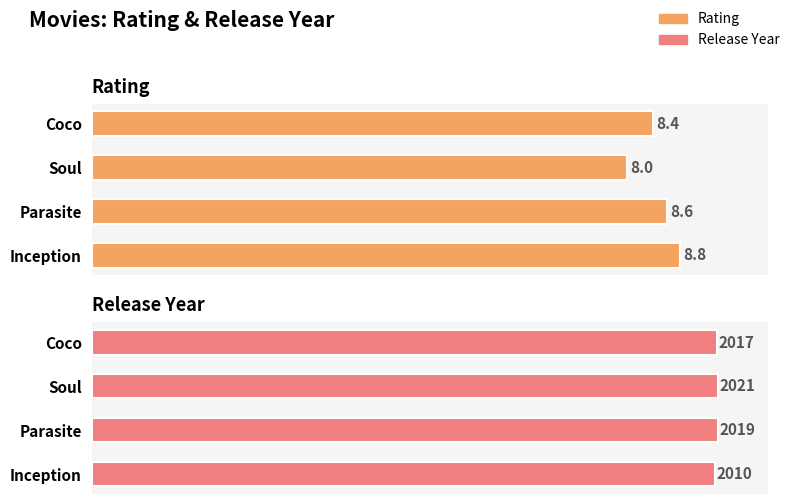

Which series has the widest spread of values?

Release